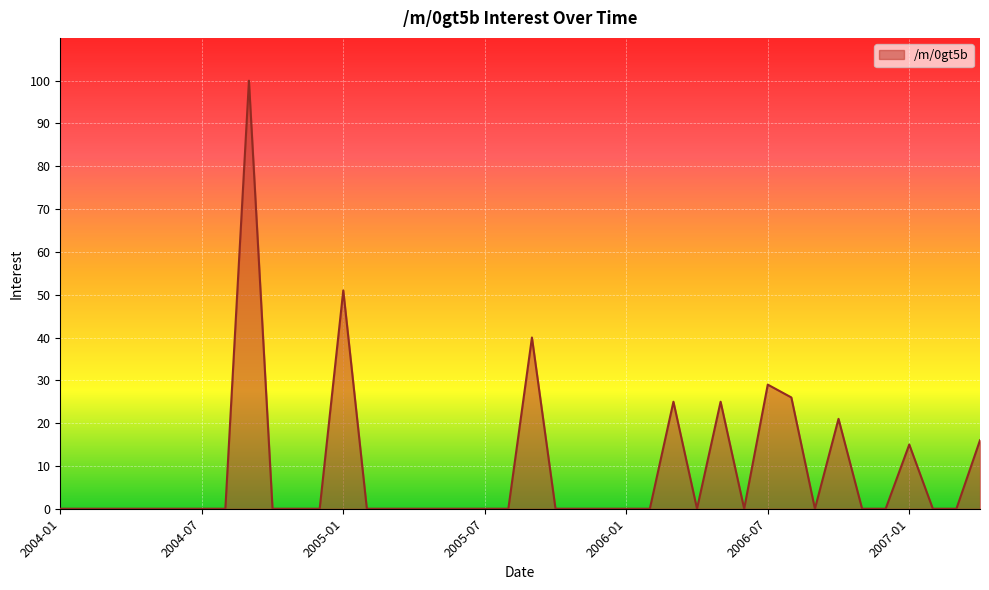

Reading left to right, extract all data points from this chart.

0	0	0	0	0	0	0	0	100	0	0	0	51	0	0	0	0	0	0	0	40	0	0	0	0	0	25	0	25	0	29	26	0	21	0	0	15	0	0	16